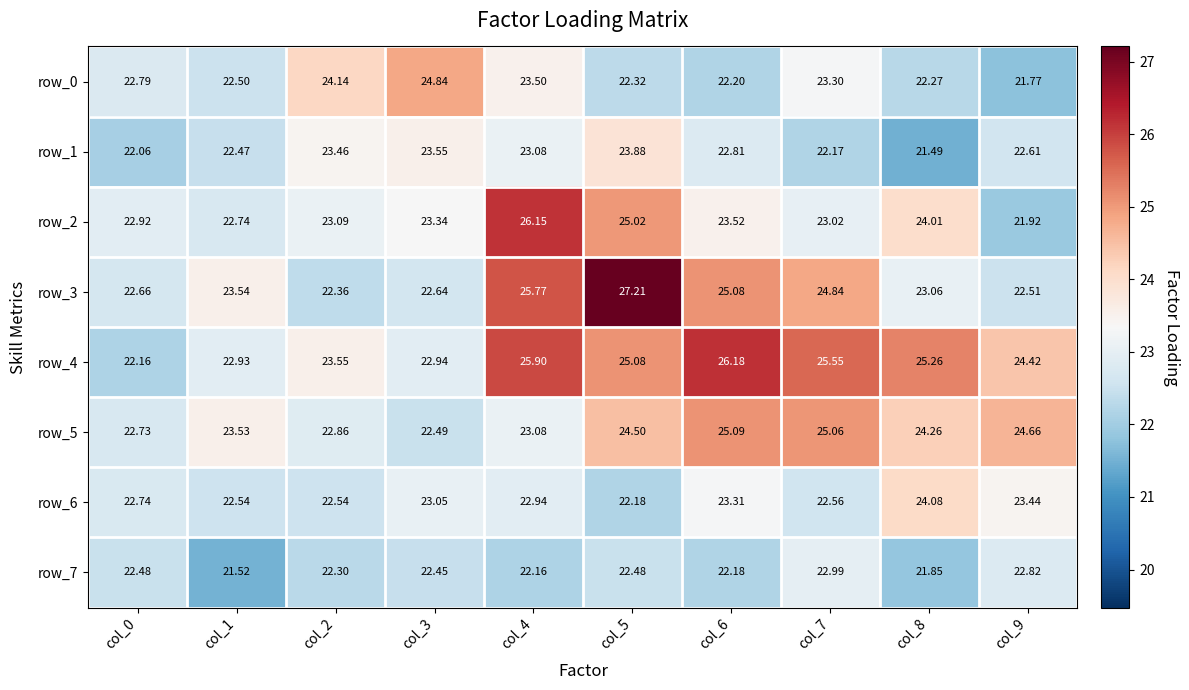

At which category is the sum across all series the highest?

col_5